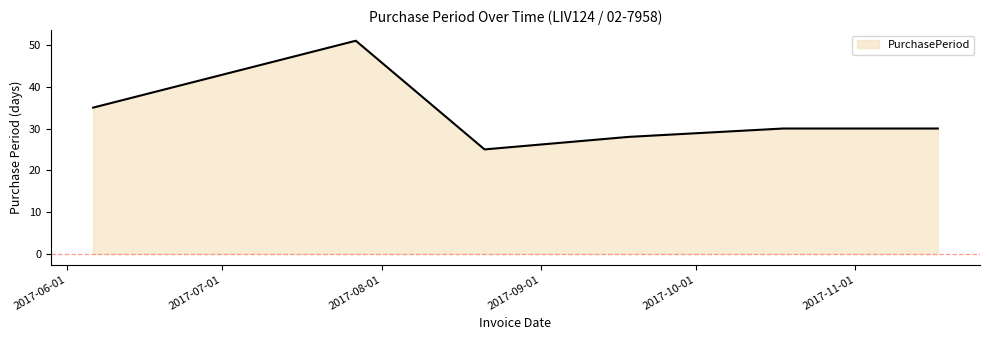

How many interior local valleys (lower than both neighbors) does the data have?

1